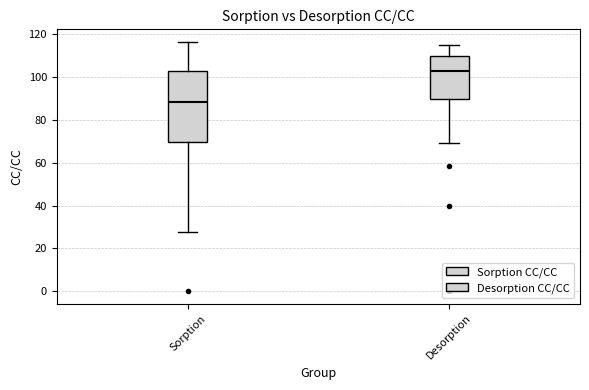

Reading left to right, transcribe this box plot: for each box, give where its median line is, the range the box spans, and where its two whiskers end, as read against the y-axis. The values are not printed on the chart, so give them approximately, as read against the axis.

Sorption: median 88, box 70 to 104, whiskers 28 to 116
Desorption: median 102, box 90 to 110, whiskers 70 to 116